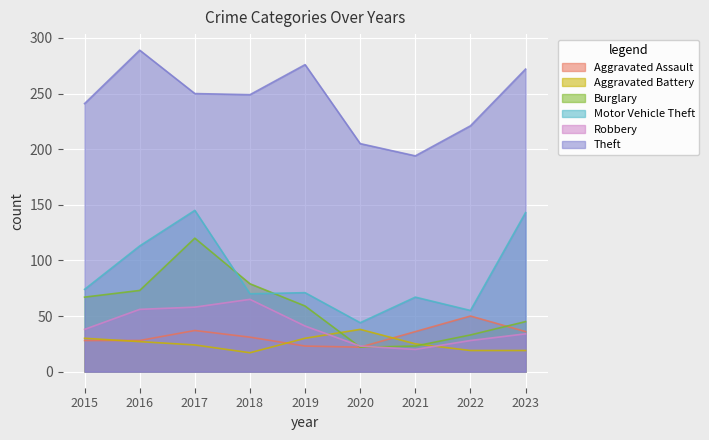

At how many categories does at least one series exceed 272?

2